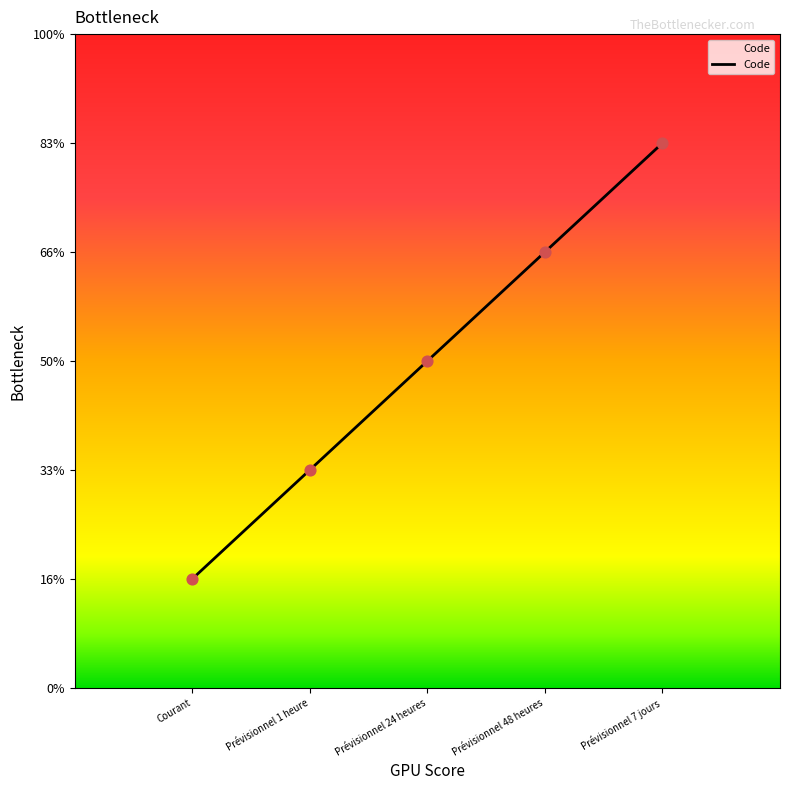

What is the ratio of the value at Courant to the value at Prévisionnel 1 heure?

0.5